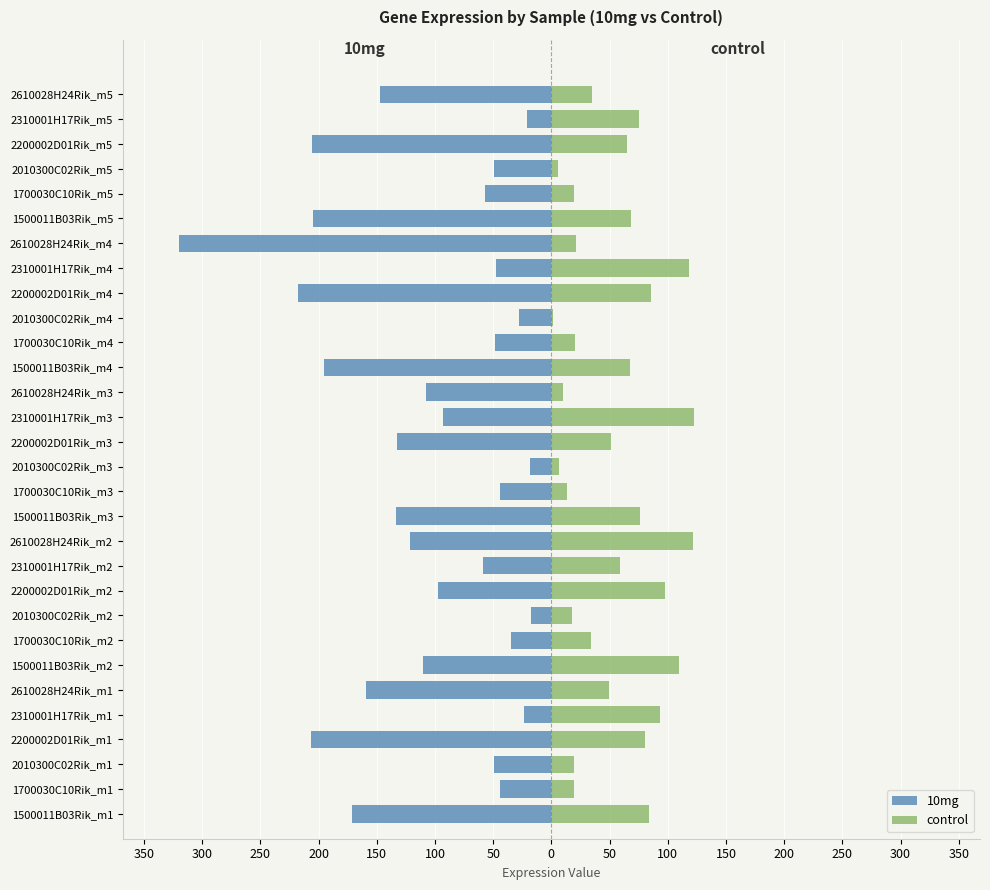

List the series in order of their peak value, lowest first.

10mg, control